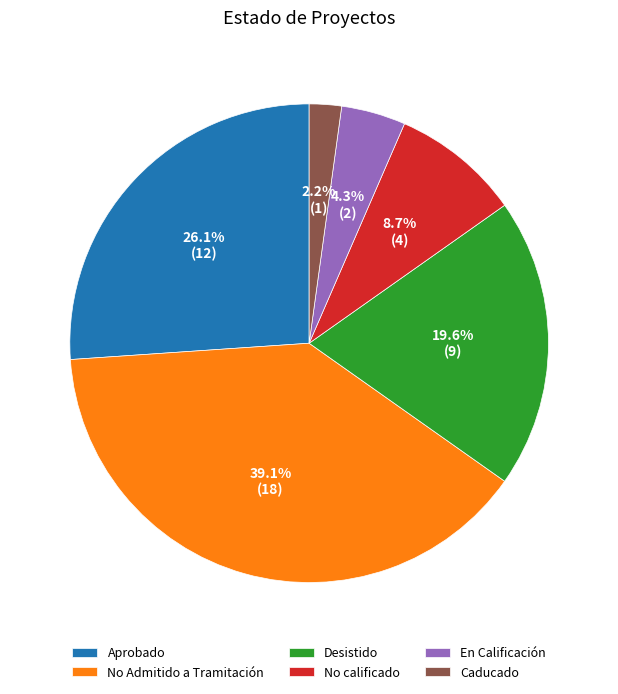

What is the largest slice in the pie chart?

No Admitido a Tramitación